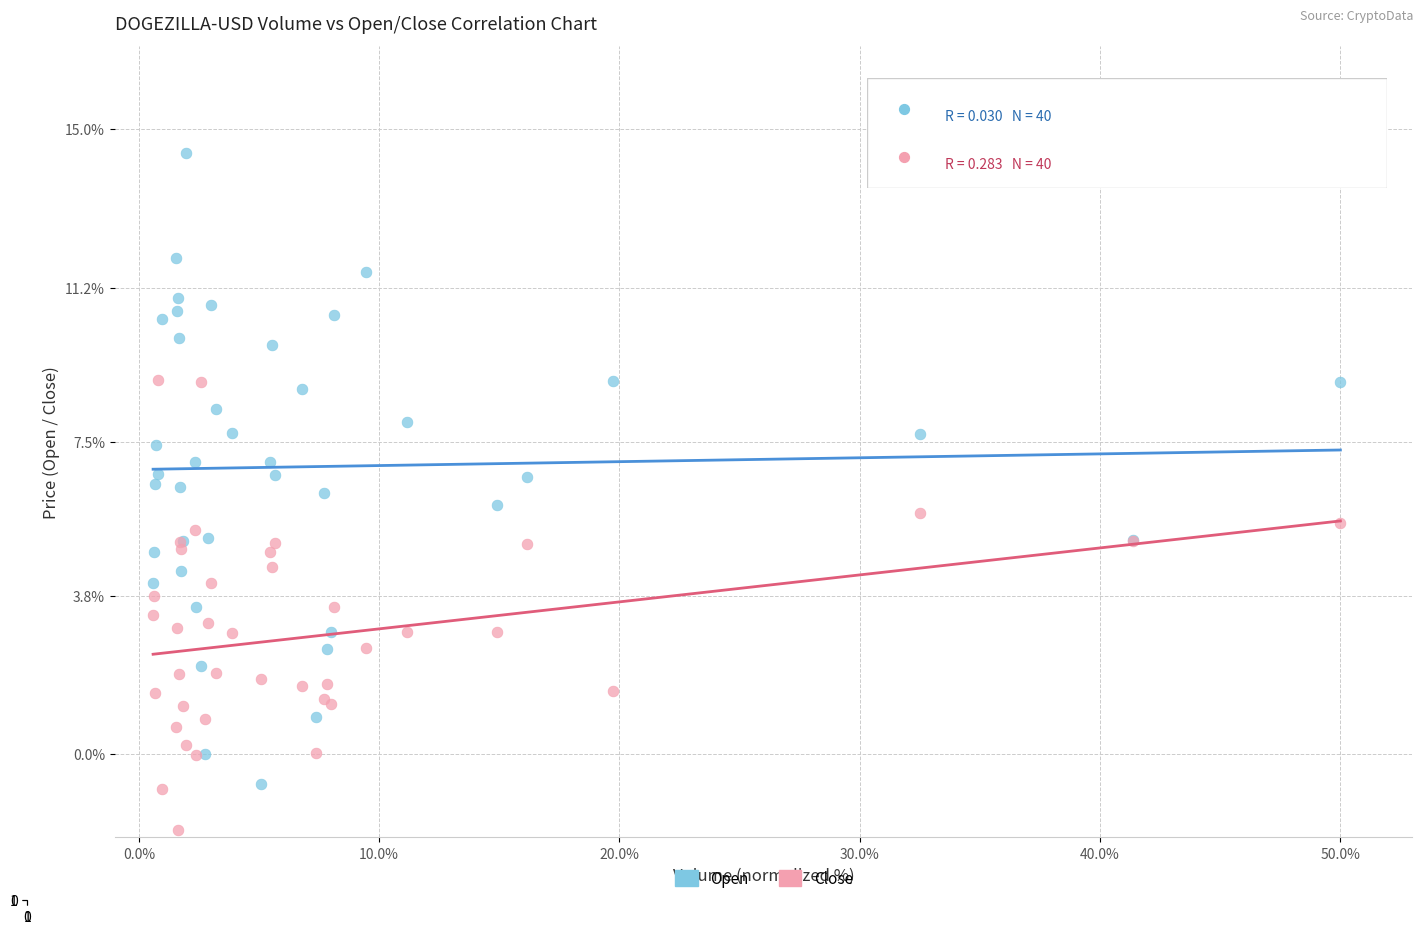

Which series contains the lowest Y value?

Close